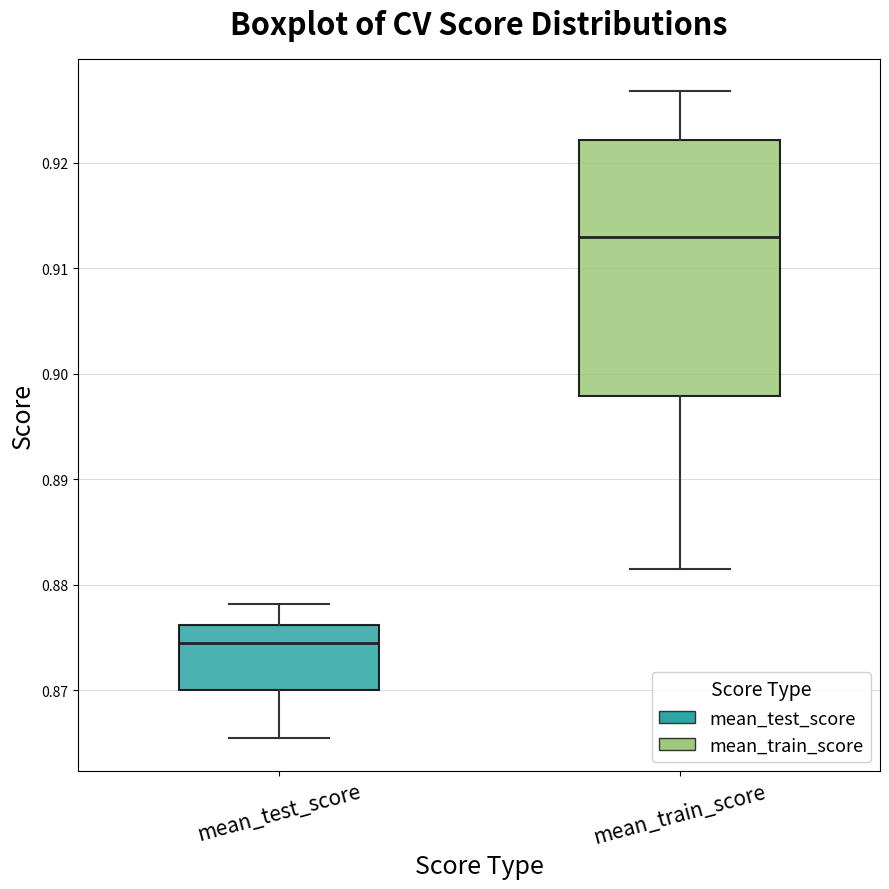

Comparing the boxes themselves (not the whiskers), which one is the tallest?

mean_train_score